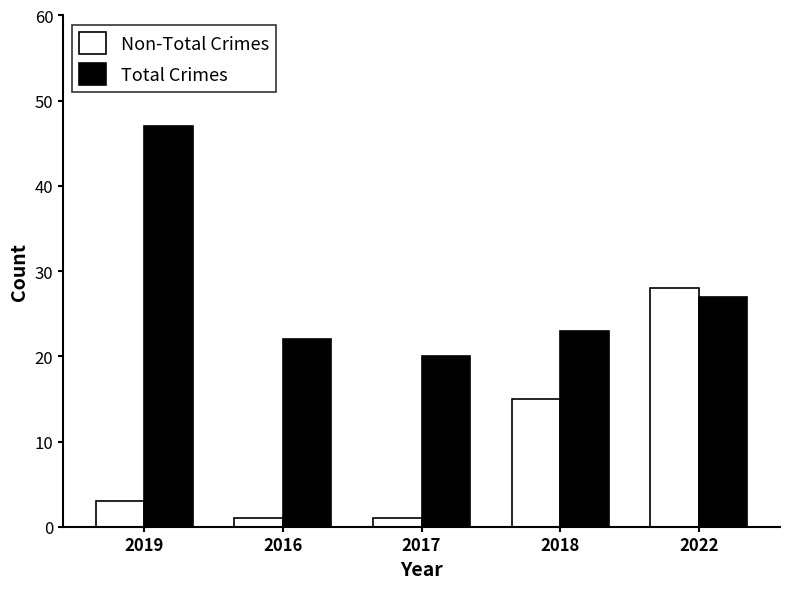

Which category has the highest value in the Non-Total Crimes series?

2022